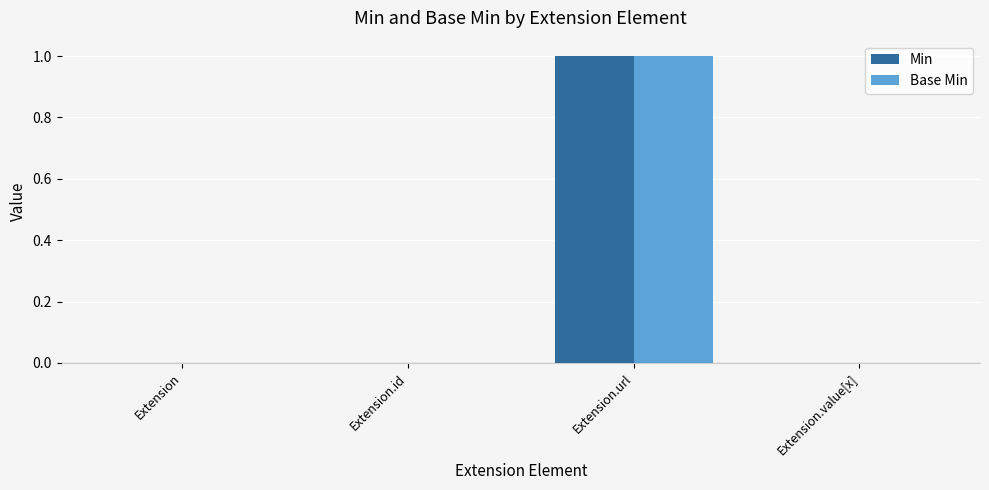

What is the sum of the Base Min values at Extension.value[x] and Extension.url?

1